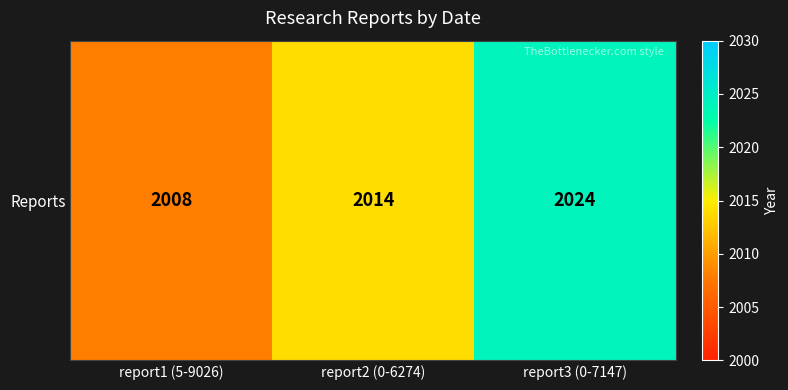

Is it true that the value at report1 (5-9026) is 2837?

False